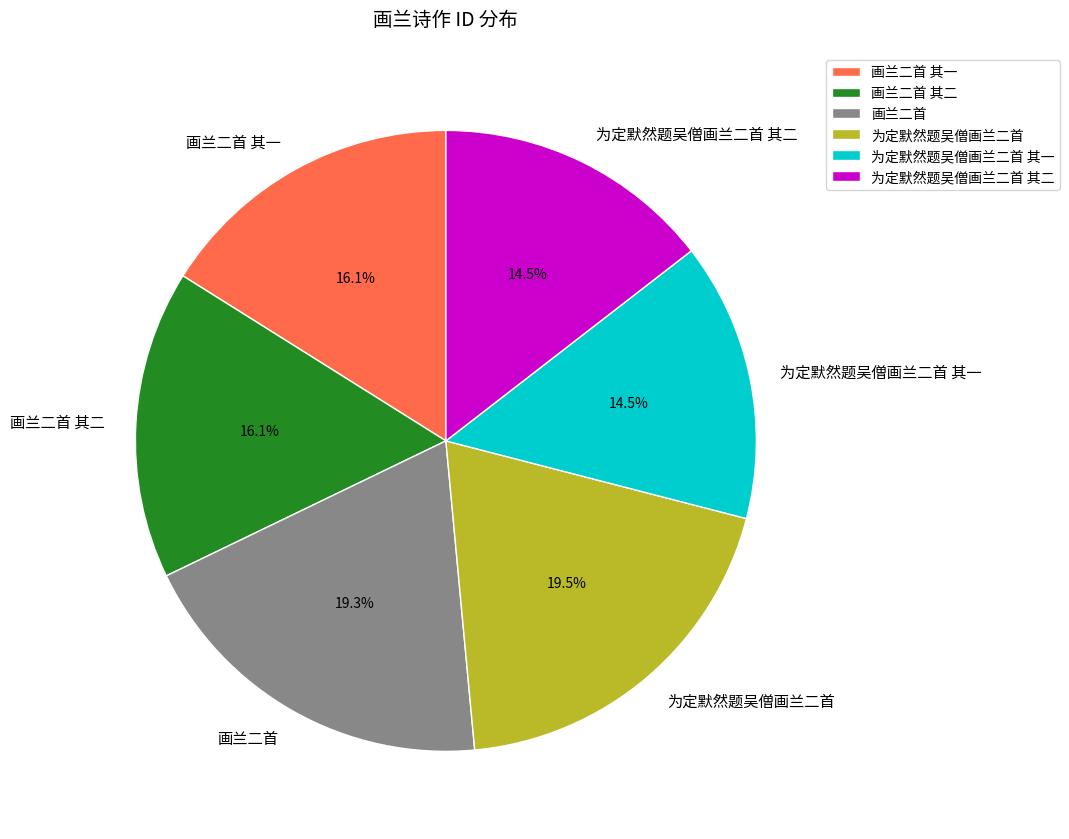

Between 为定默然题吴僧画兰二首 其一 and 画兰二首 其一, which is larger?

画兰二首 其一